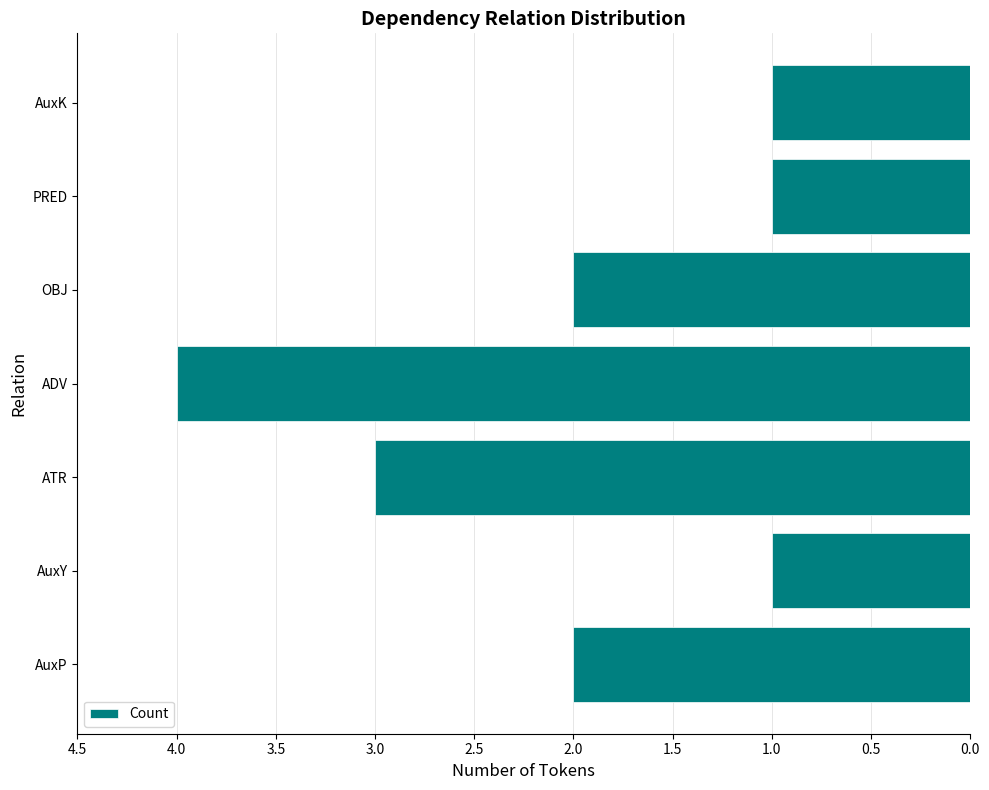

Reading bottom to top, what are all the values shown in this chart?

AuxP=2	AuxY=1	ATR=3	ADV=4	OBJ=2	PRED=1	AuxK=1